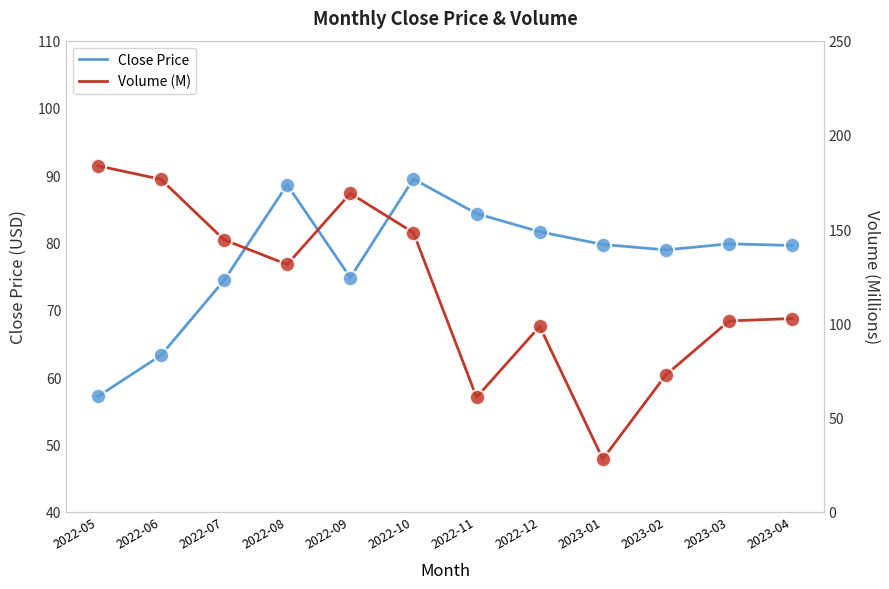

Is the value of Close Price at 2022-05 greater than the value of Volume (M) at 2022-06?

No